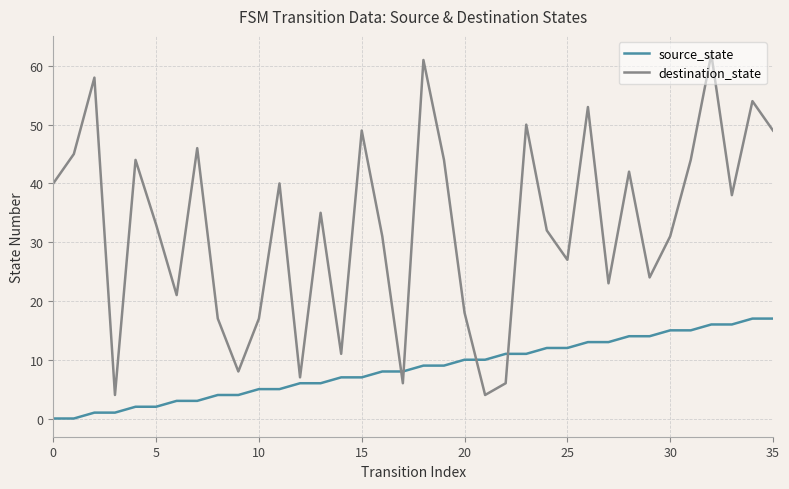

What is the greatest value displayed?

62